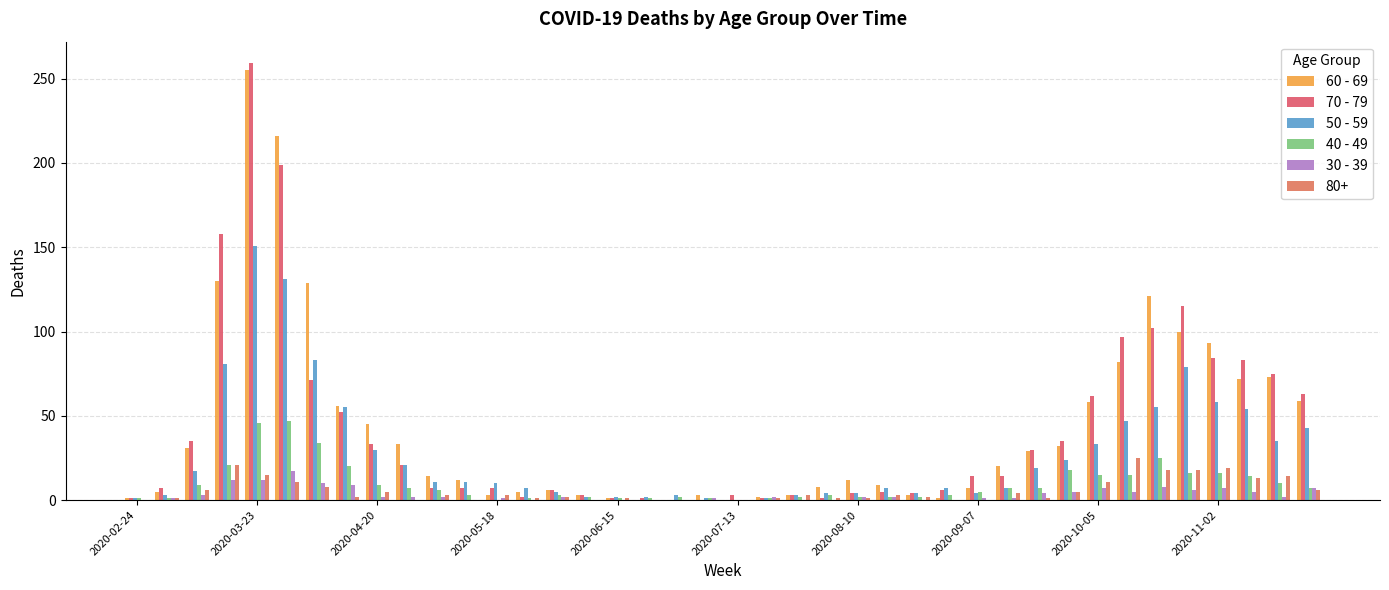

How many categories are shown in the chart?

40